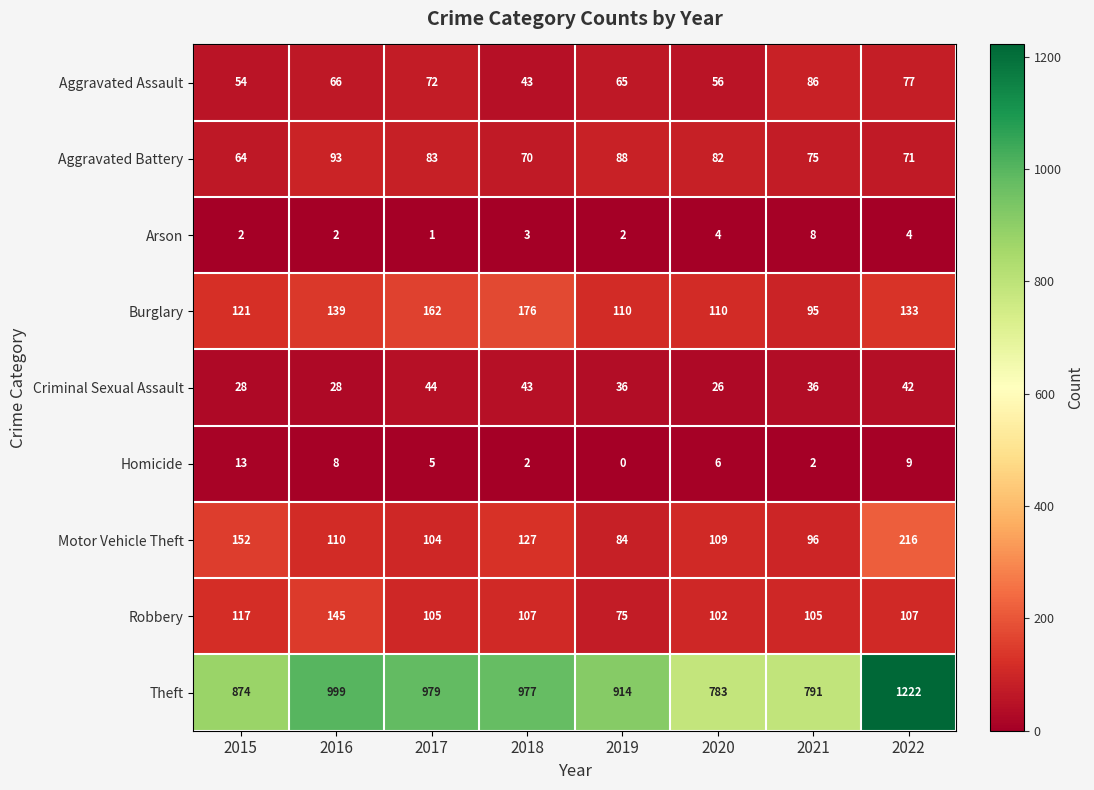

What is the difference between the Aggravated Assault values at 2015 and 2019?

11